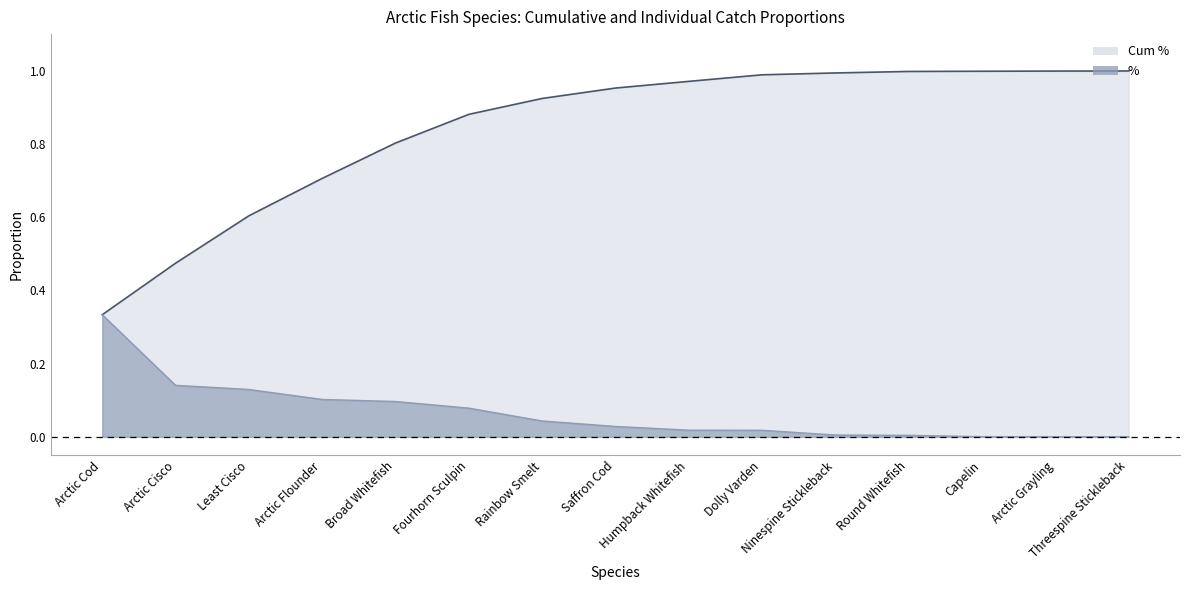

True or false: Cum % has more than 0 interior local peaks.

False